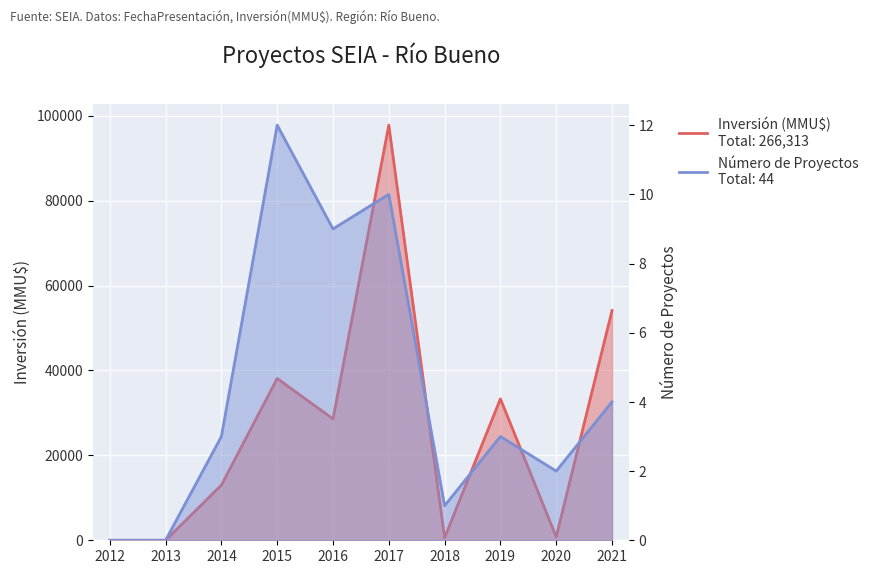

What is the difference between the second highest and second lowest values in the Número de Proyectos series?

10